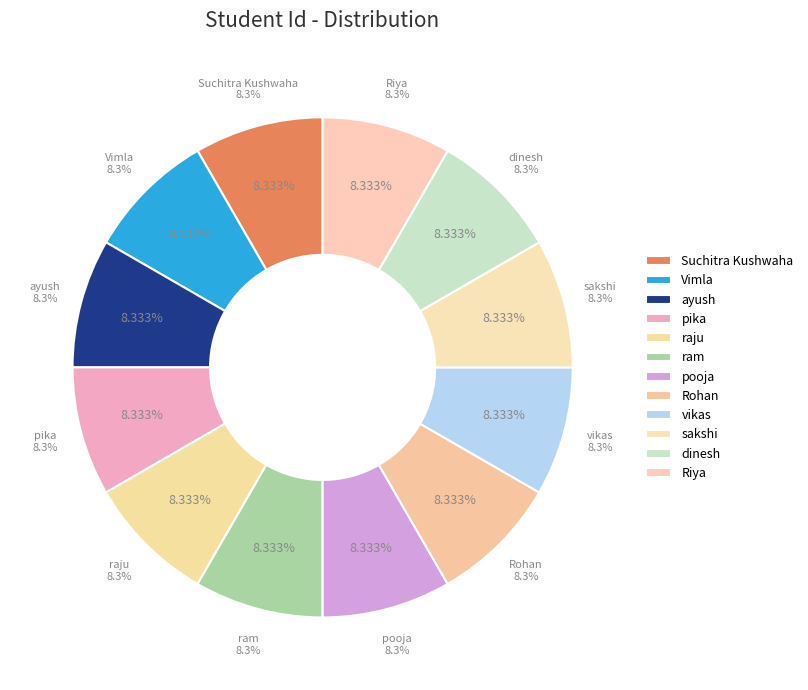

Combined, what portion of the pie is ayush and pika?

16.7%